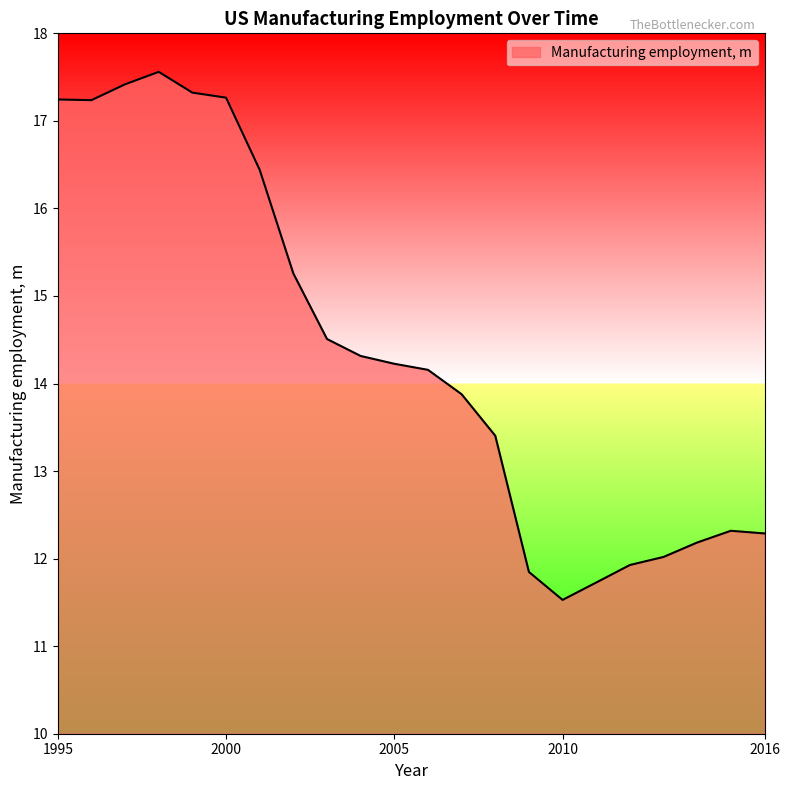

True or false: the data has more than 2 interior local peaks.

False